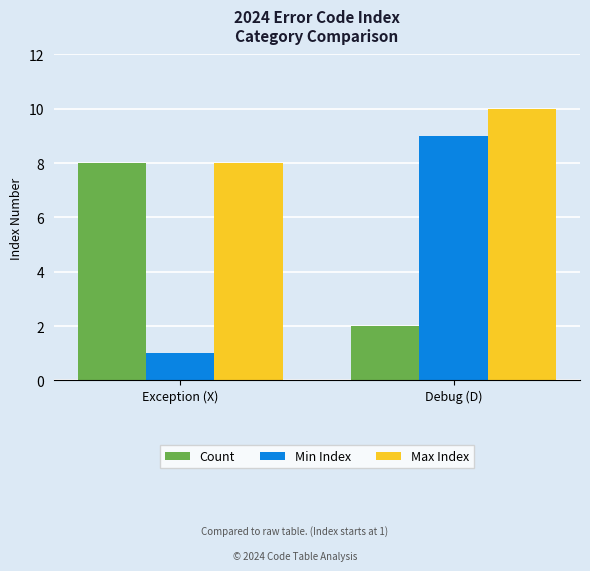

Rank the series by their maximum value, from lowest to highest.

Count, Min Index, Max Index